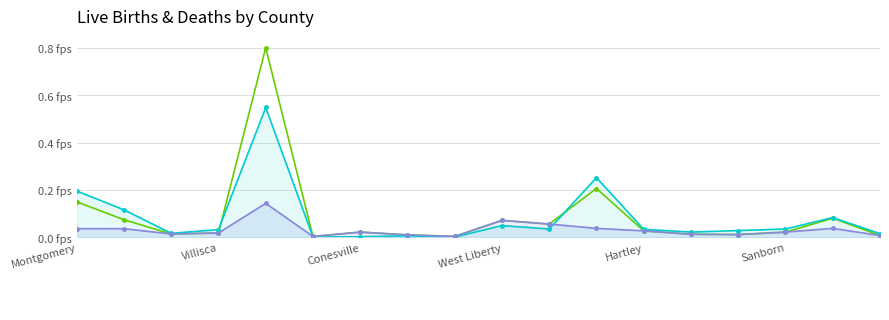

What is the difference between the maximum and minimum values in the Transmitted series?

0.8